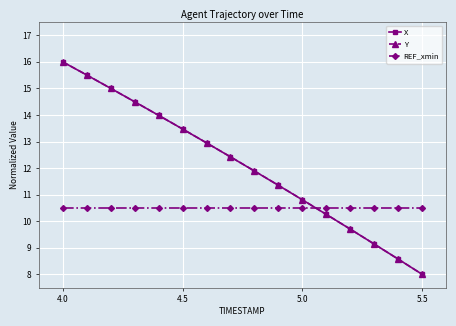

True or false: REF_xmin and Y intersect in this chart.

True